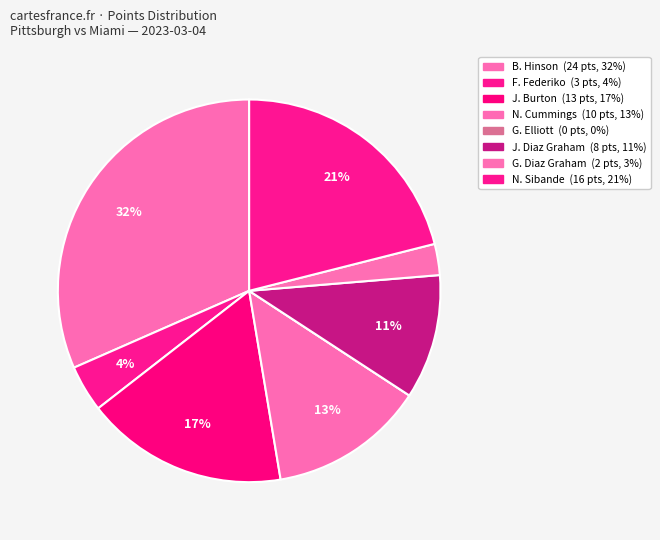

To the nearest percent, what is the difference between the largest and smallest slice percentages?

32%